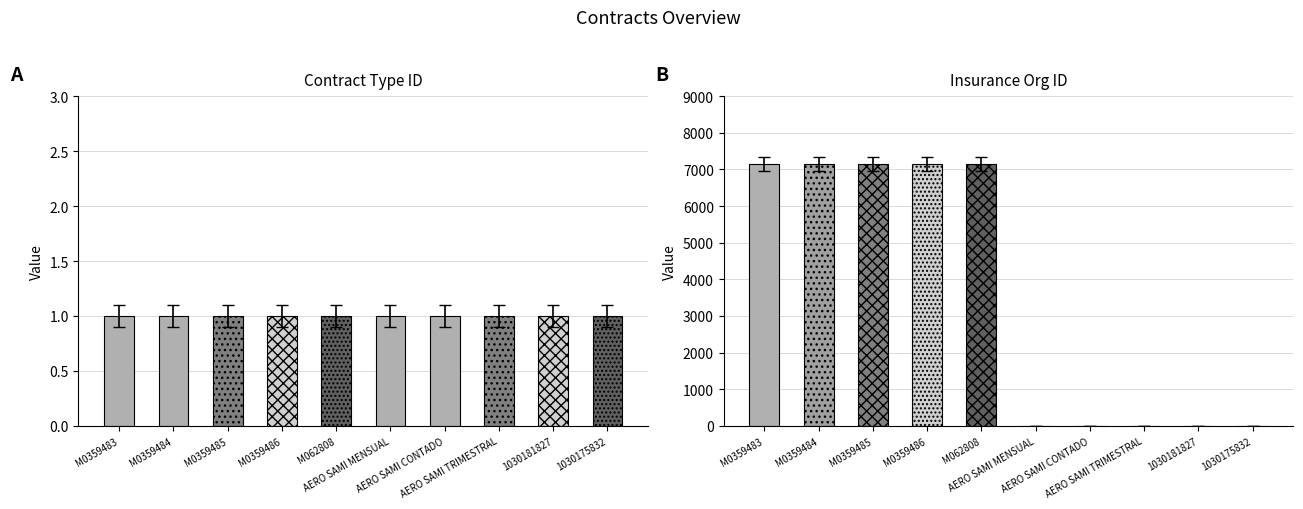

What is the difference between the second highest and second lowest values in the insurance_org_id series?

7152